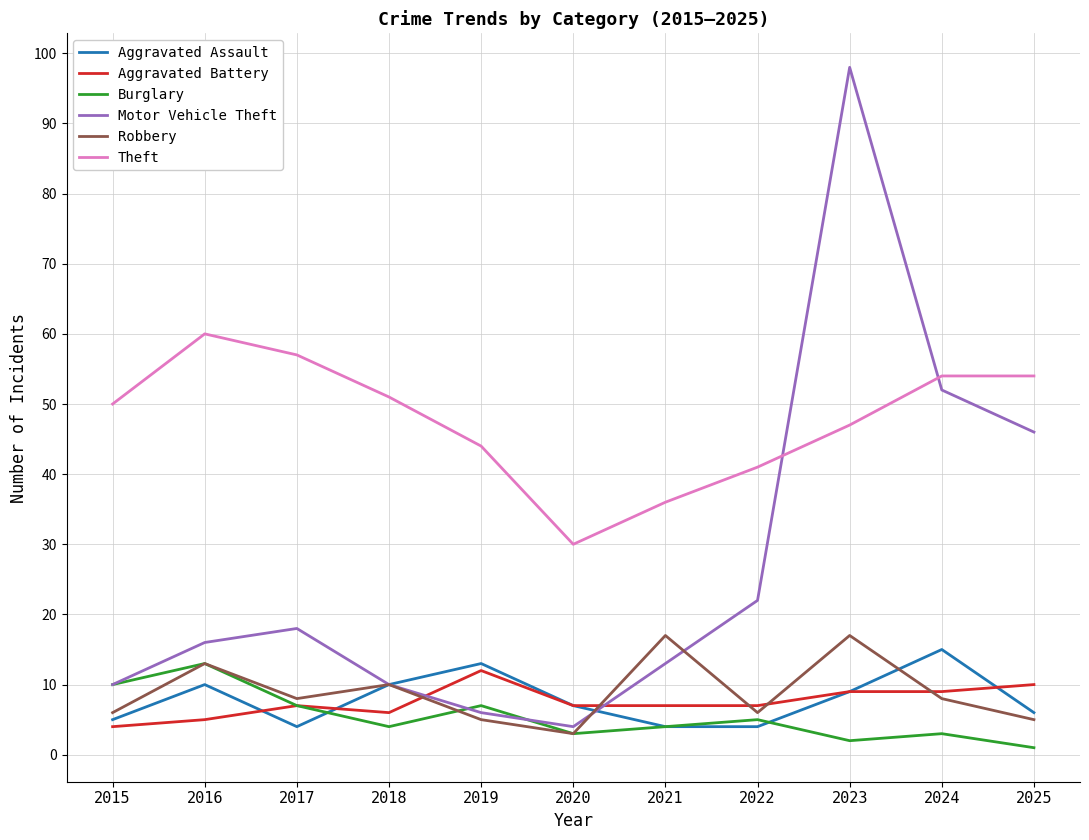

At which label does Motor Vehicle Theft reach its peak?

2023